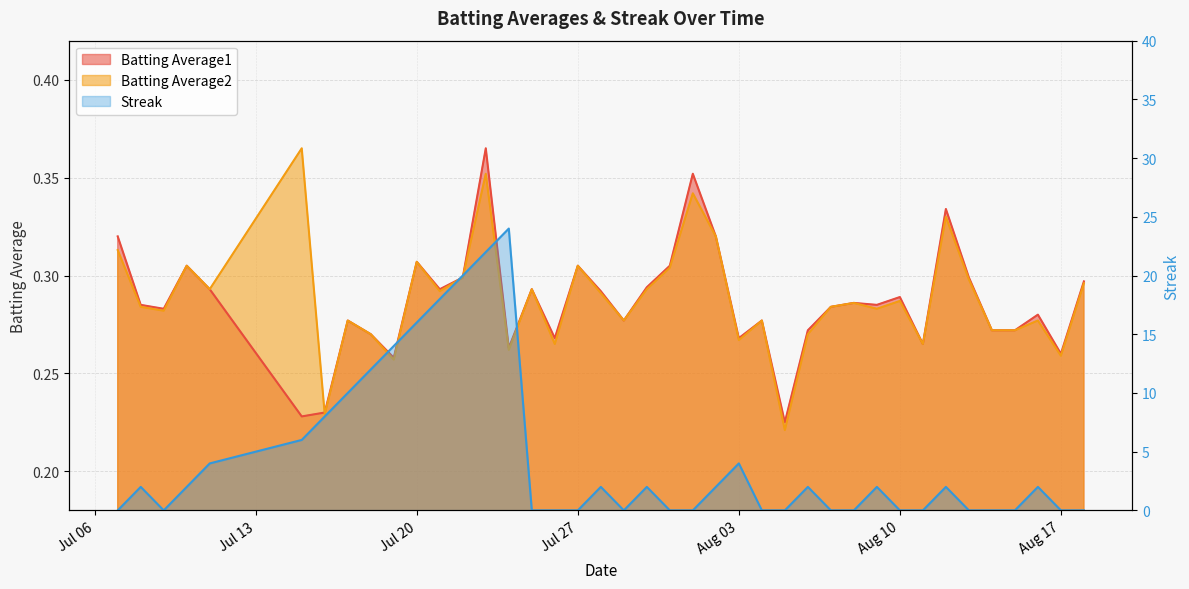

True or false: Batting Average1 and Batting Average2 cross at least once.

True